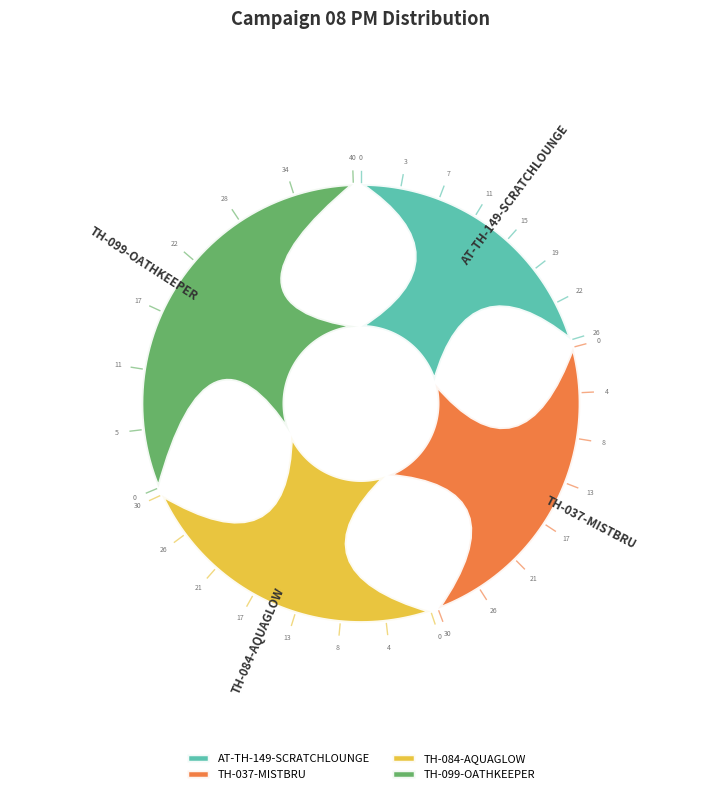

Is the sum of TH-084-AQUAGLOW and TH-037-MISTBRU greater than half?

No